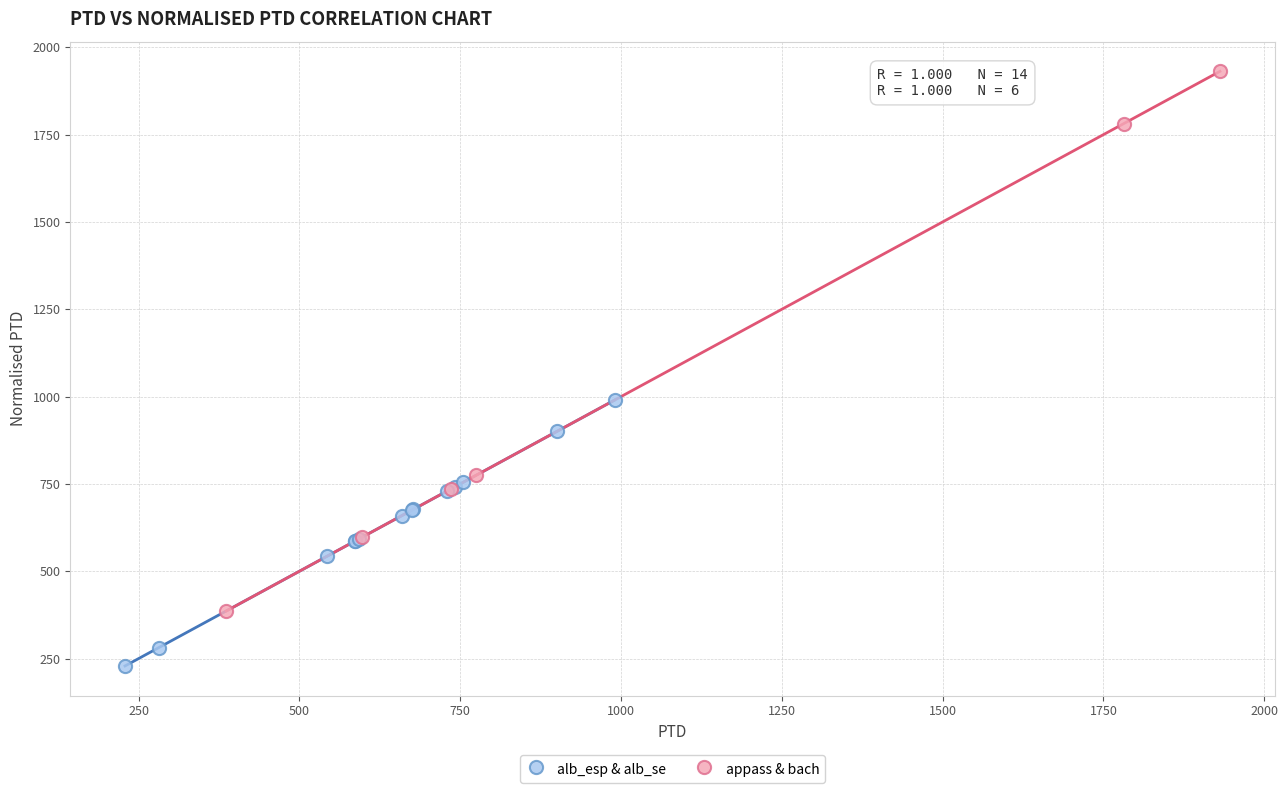

Which series contains the lowest Y value?

alb_esp & alb_se